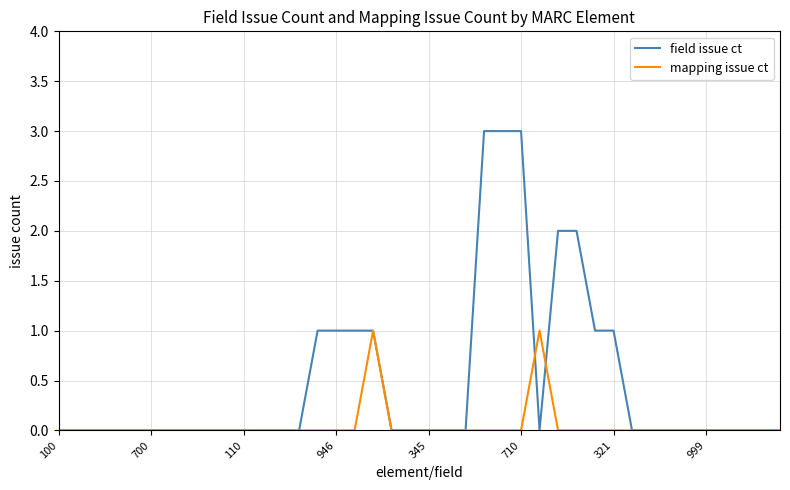

Which series has the widest spread of values?

field issue ct